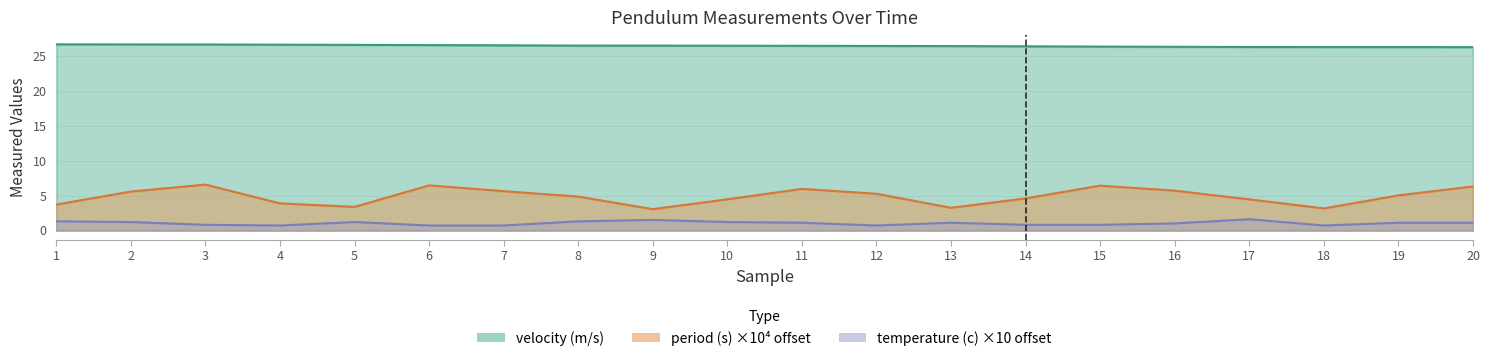

What value does the temperature (c) series have at 14?

0.8